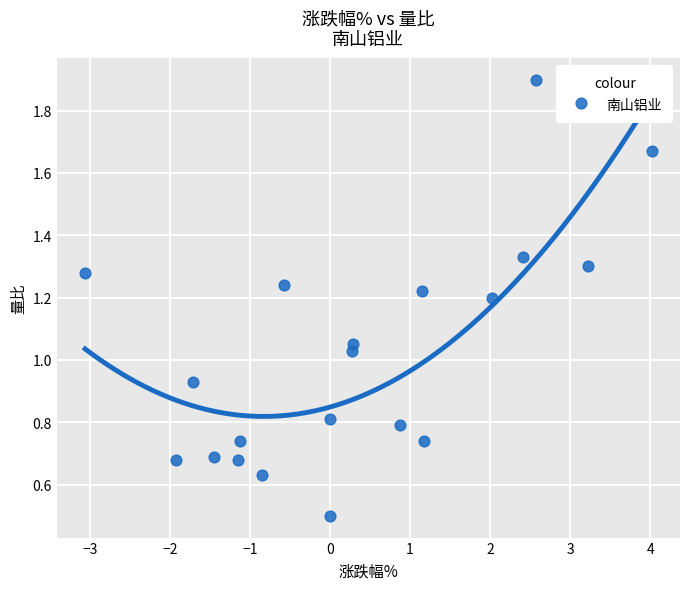

What is the range of Y values (max minus min)?

1.4